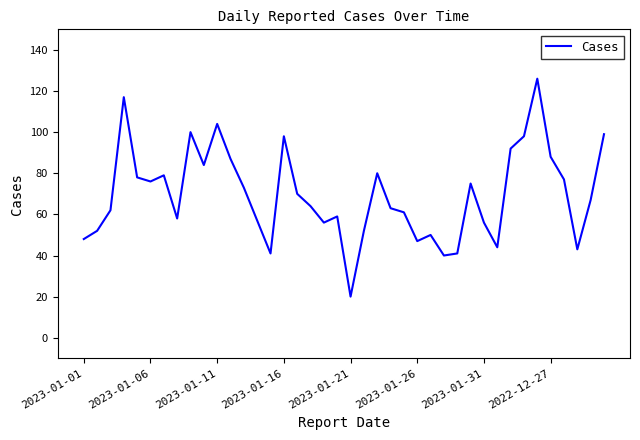

What is the greatest value displayed?

126